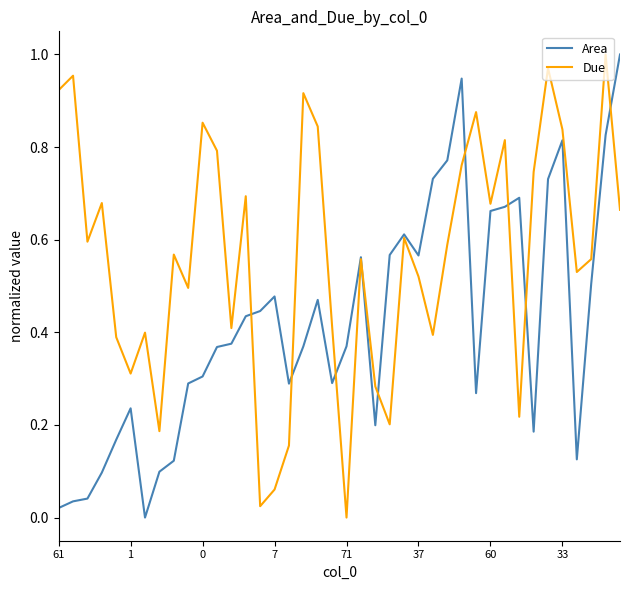

What is the sum of all Area values?

16.7